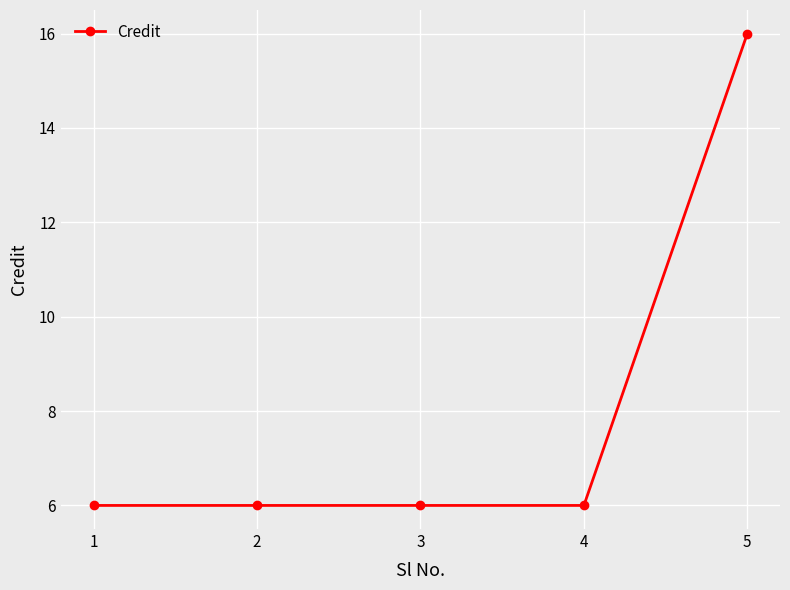

Is it true that the value at 2 is 6?

True